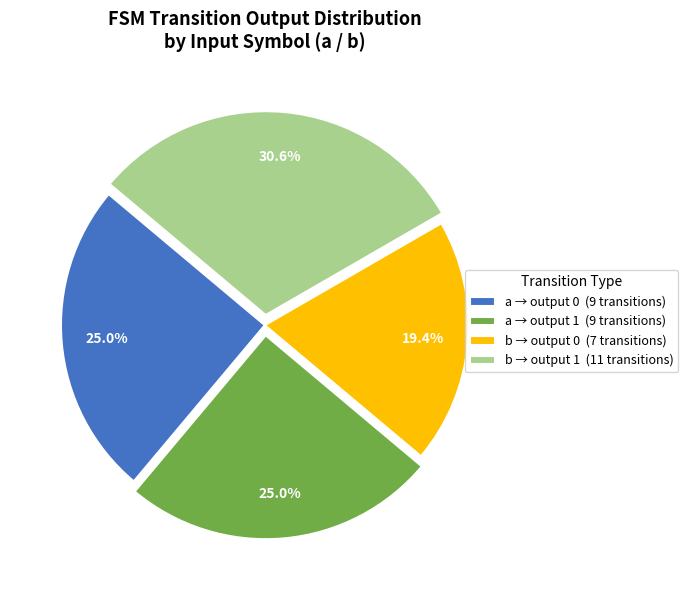

Is there a majority slice in this chart?

No